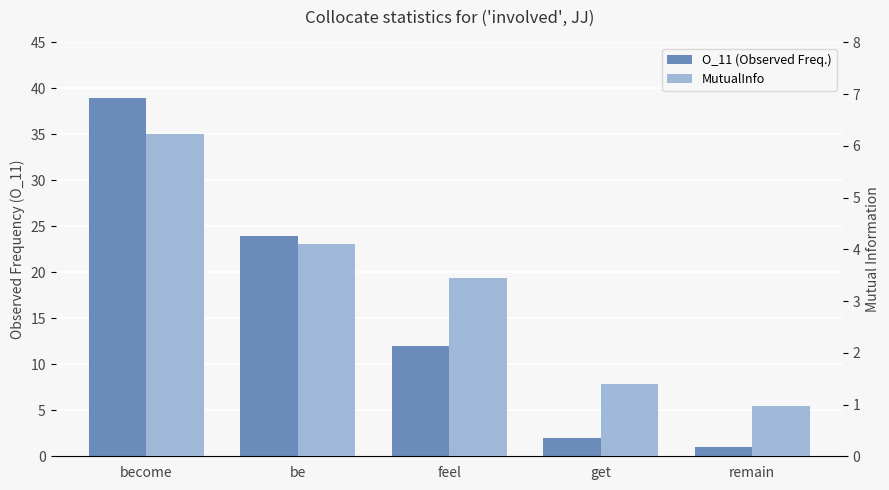

At which label does O_11 (Observed Freq.) first exceed 12?

become